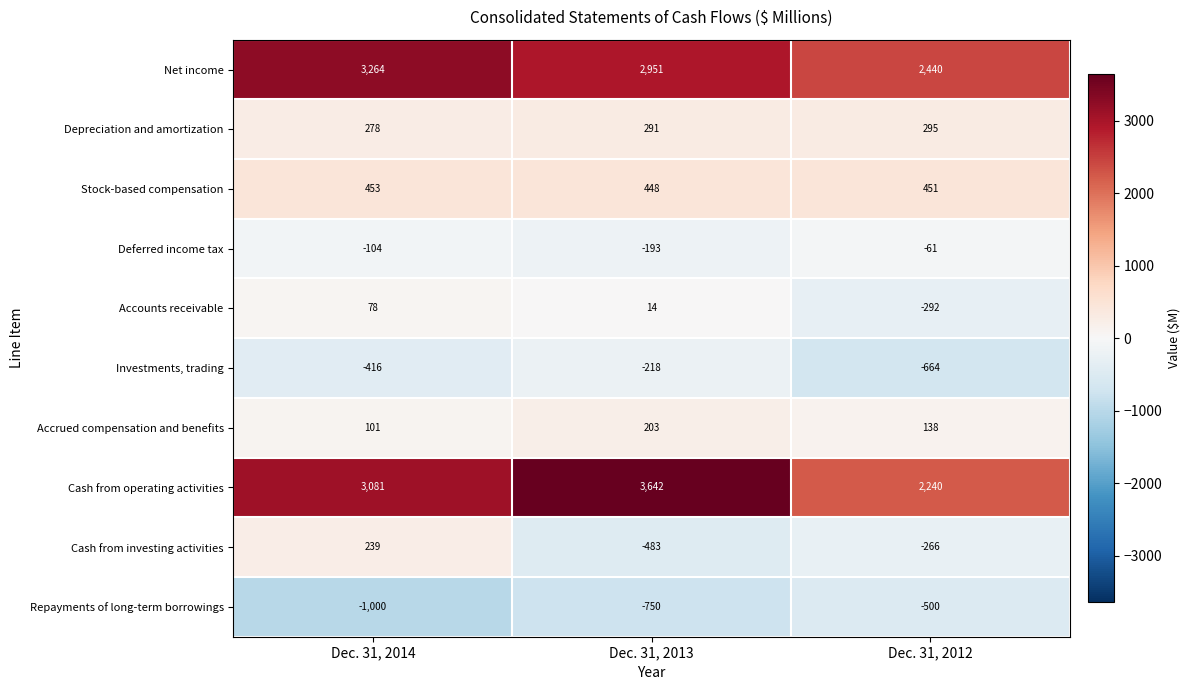

At Dec. 31, 2014, list the series in order from largest to smallest.

Net income, Cash from operating activities, Stock-based compensation, Depreciation and amortization, Cash from investing activities, Accrued compensation and benefits, Accounts receivable, Deferred income tax, Investments, trading, Repayments of long-term borrowings